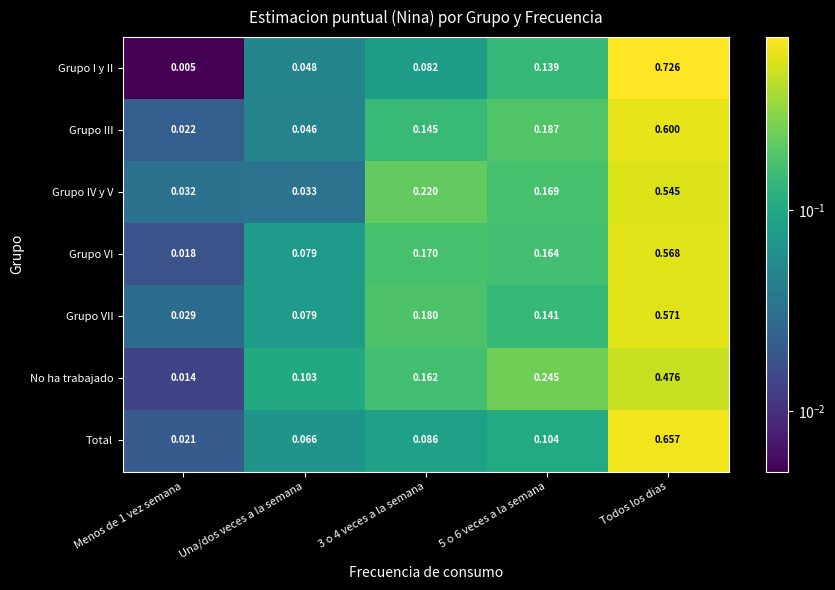

Rank the series by their maximum value, from highest to lowest.

Grupo I y II, Total, Grupo III, Grupo VII, Grupo VI, Grupo IV y V, No ha trabajado